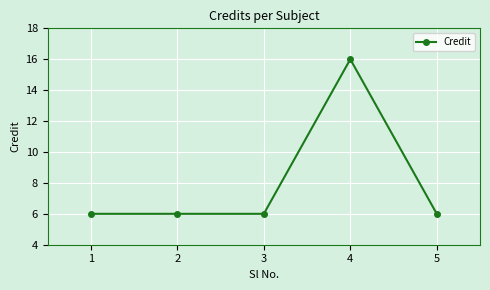

Count the values in the range 6 to 7.

4